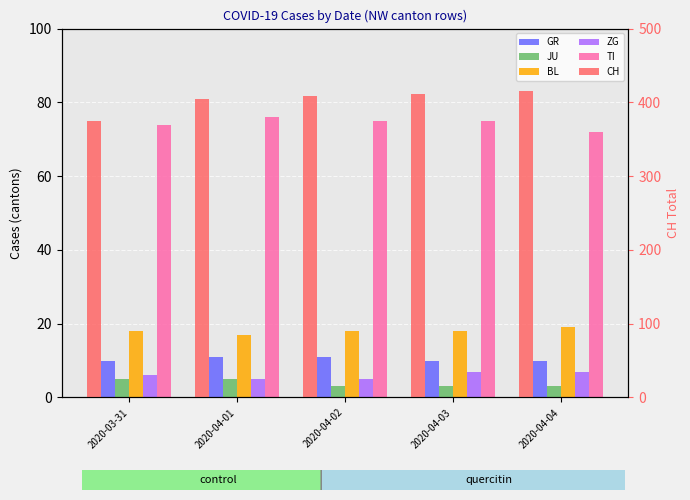

Reading left to right, transcribe all the data shown in this chart.

GR: 10	11	11	10	10
JU: 5	5	3	3	3
BL: 18	17	18	18	19
ZG: 6	5	5	7	7
TI: 74	76	75	75	72
CH: 375	404	408	412	416